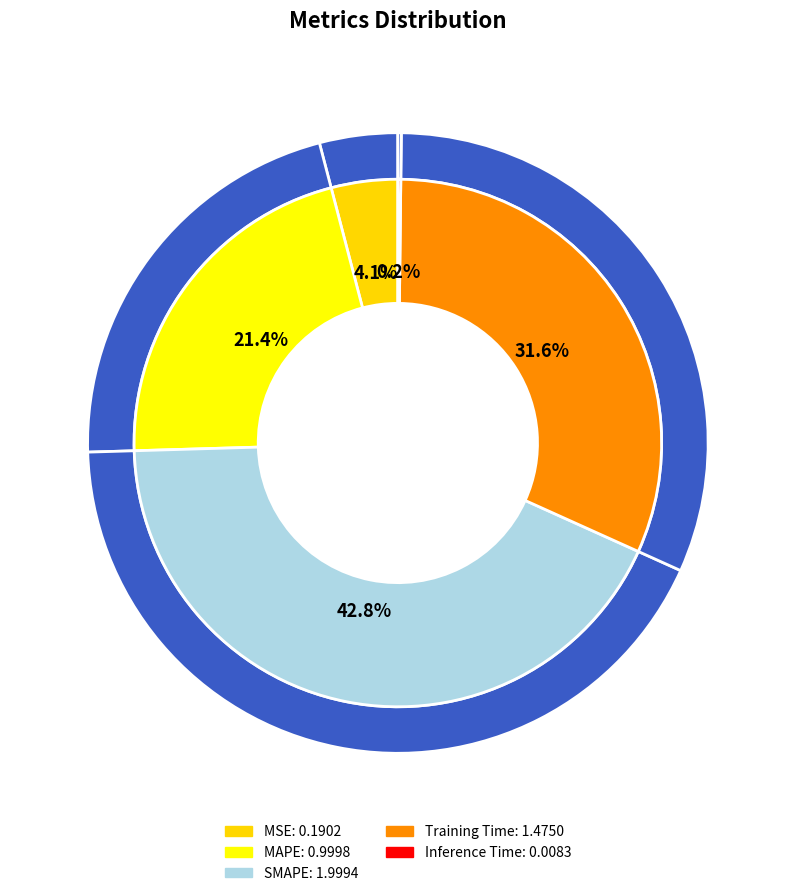

Which has a higher value, MSE or Inference Time?

MSE